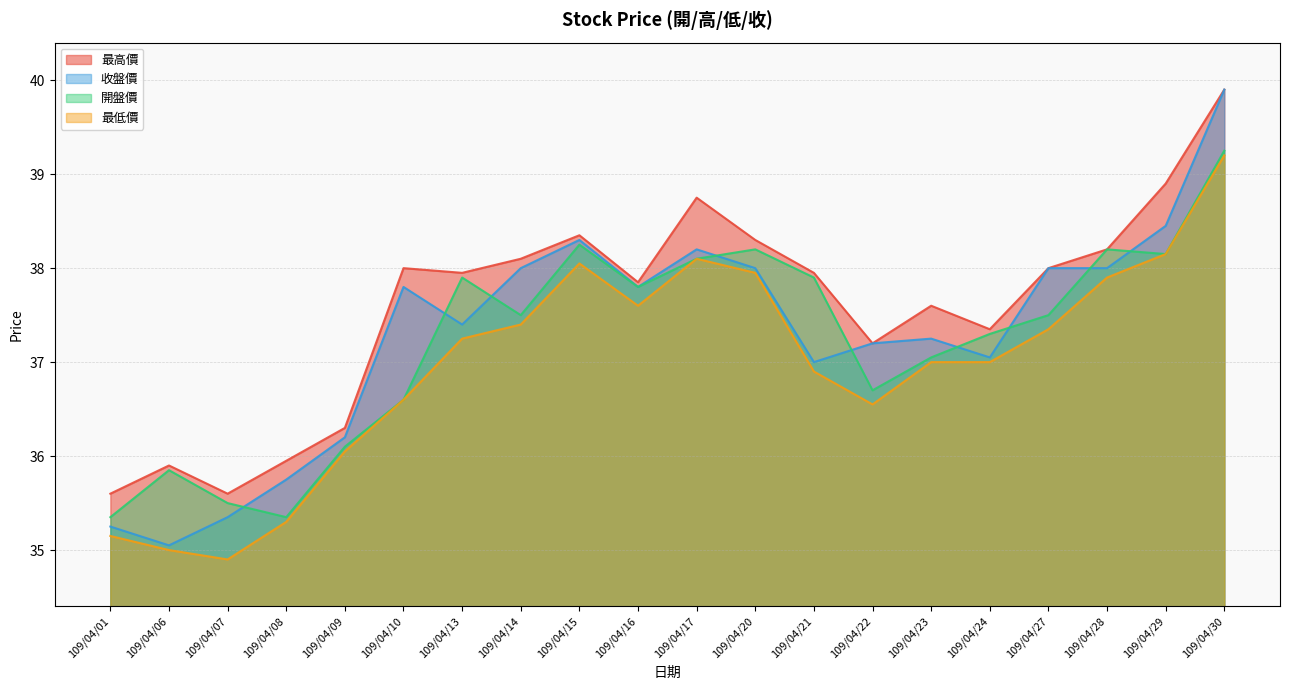

Where does the 收盤價 series first go above 37?

109/04/10